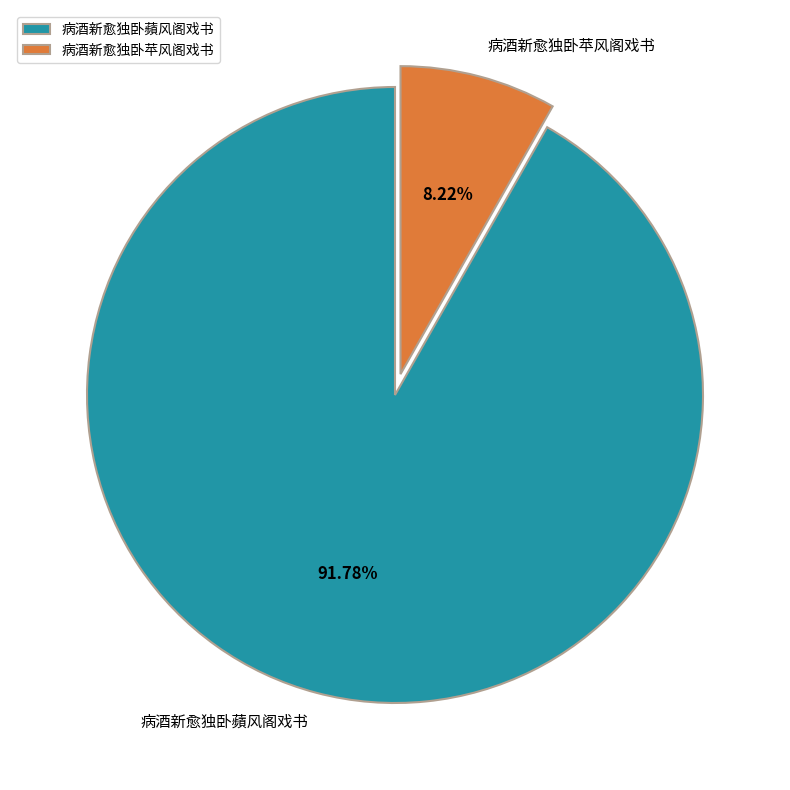

Is 病酒新愈独卧苹风阁戏书 the majority of the pie?

No